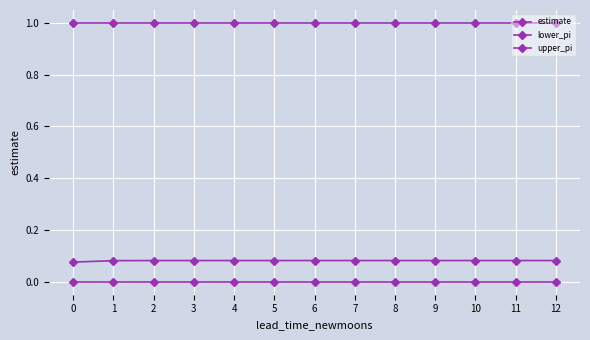

What is the value of the upper_pi point at the 9th from the left?

1.0